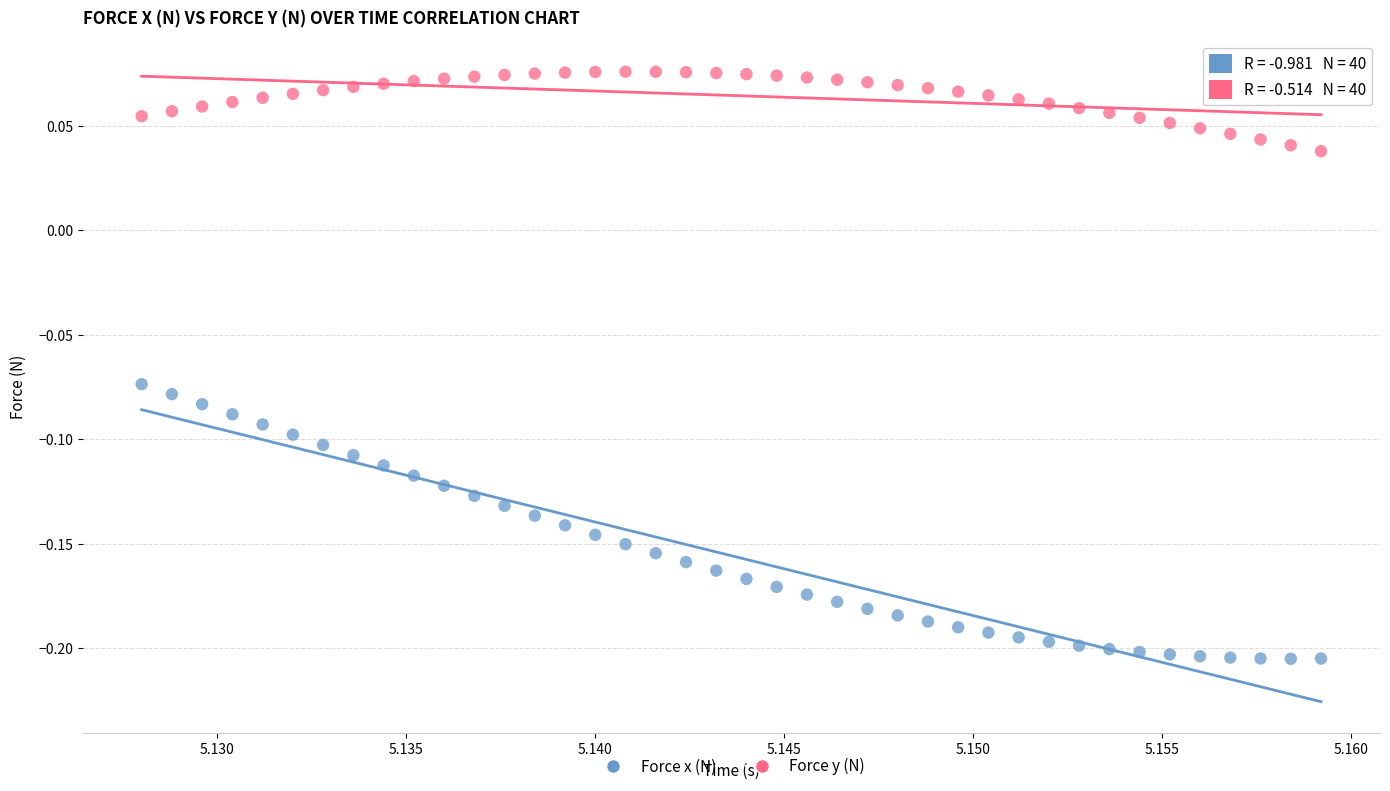

Which series reaches the minimum Y coordinate?

Force x (N)